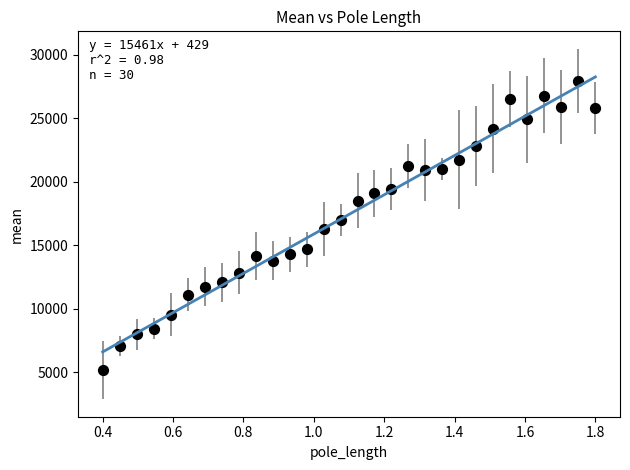

What is the range of X values (max minus min)?

1.4